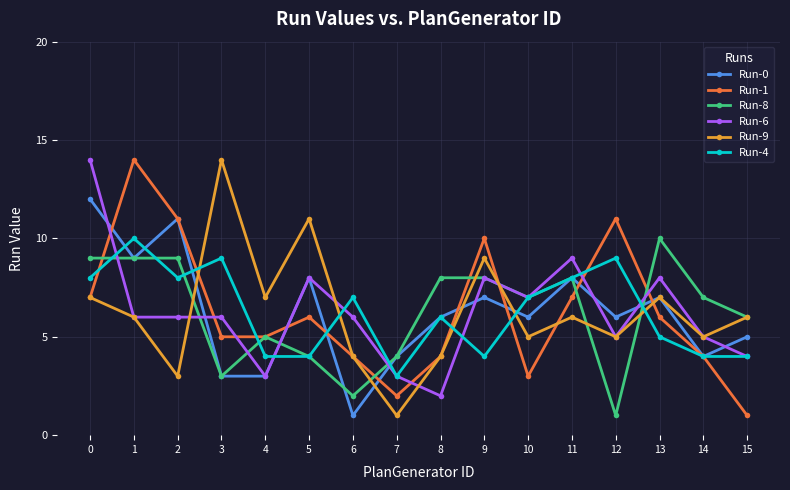

Where do Run-1 and Run-6 first cross each other?

0 and 1